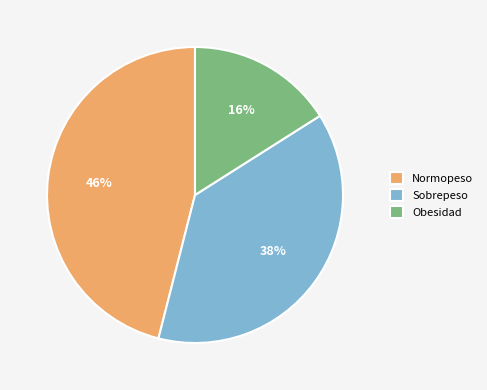

Which slice is the largest?

Normopeso